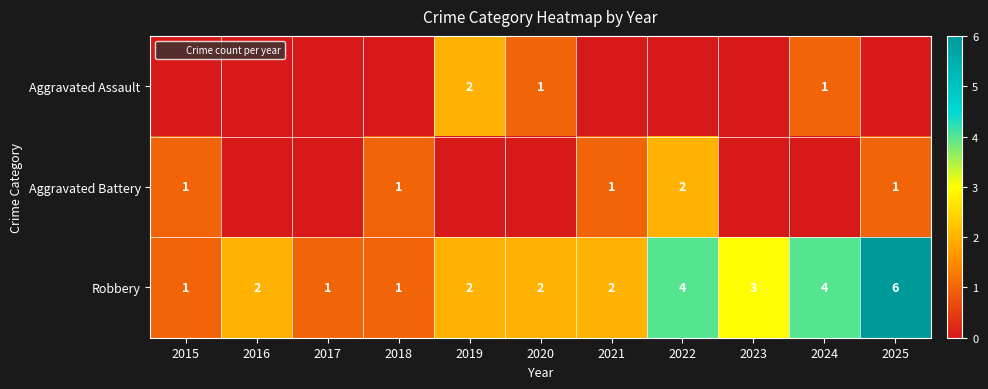

How many values in the Robbery series exceed 2?

4